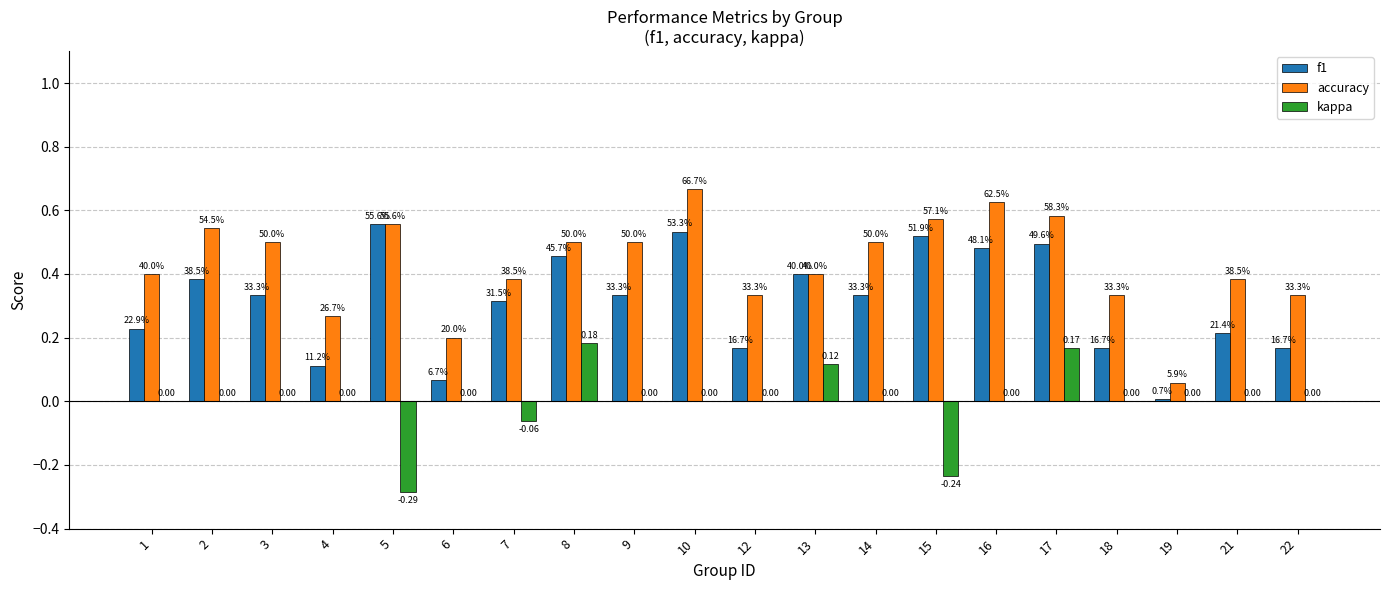

What are all the series names shown in the legend?

f1, accuracy, kappa